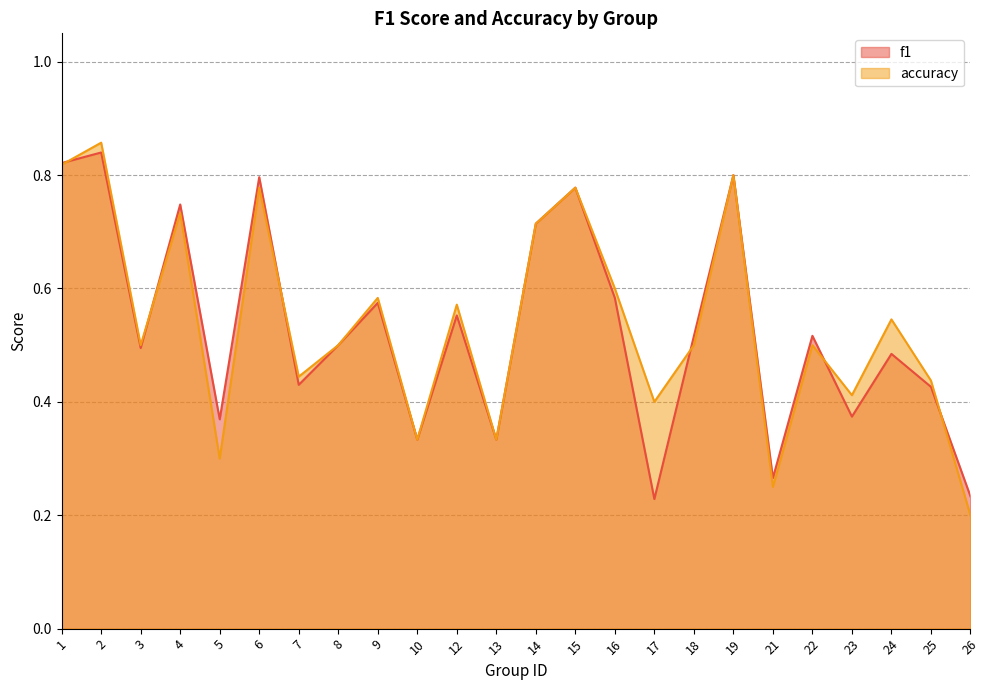

Which series changed the most between 7 and 23?

f1